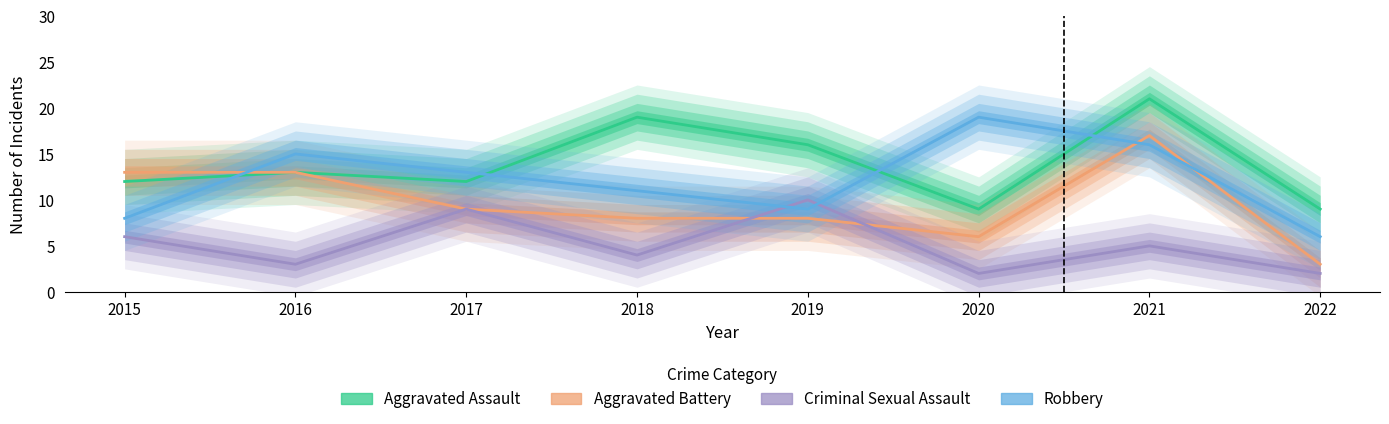

The value of Aggravated Assault at 2017 is 12. True or false?

True